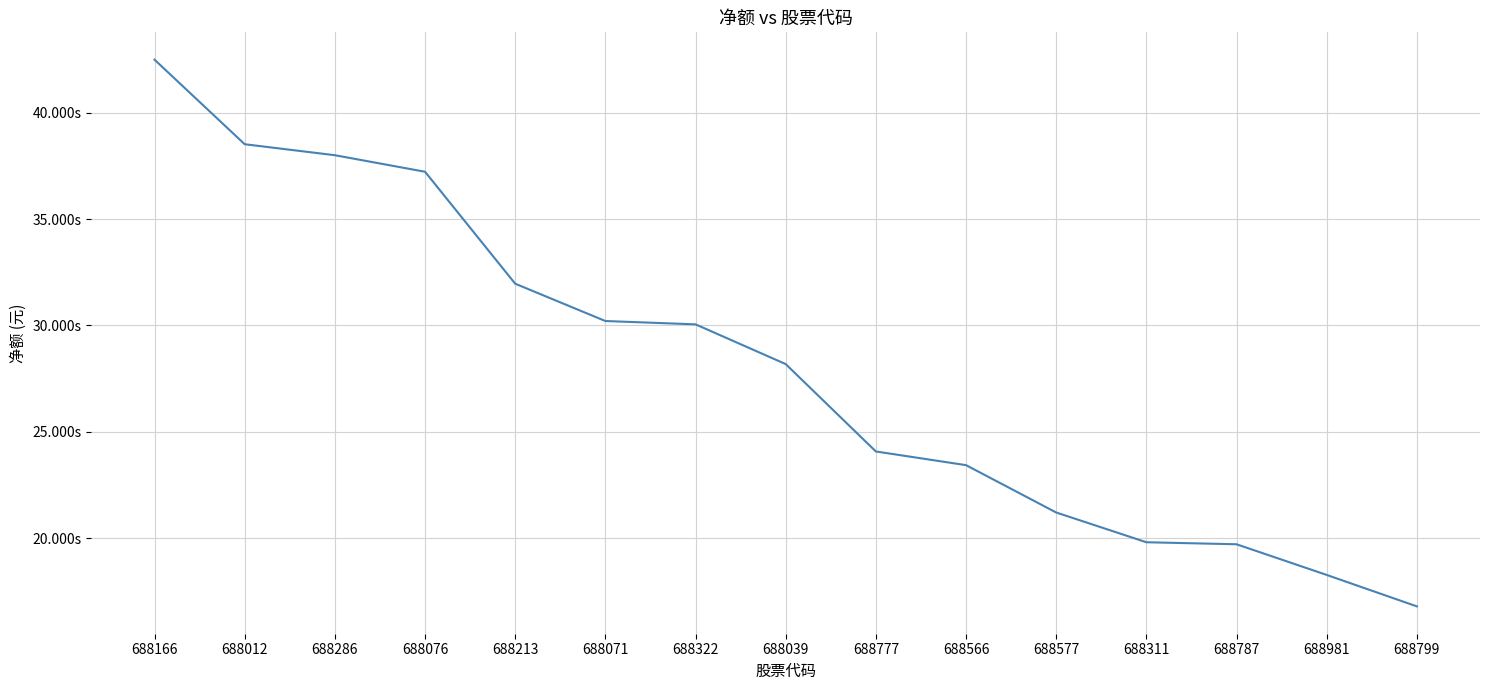

Is this an area chart (filled region under the line)?

No